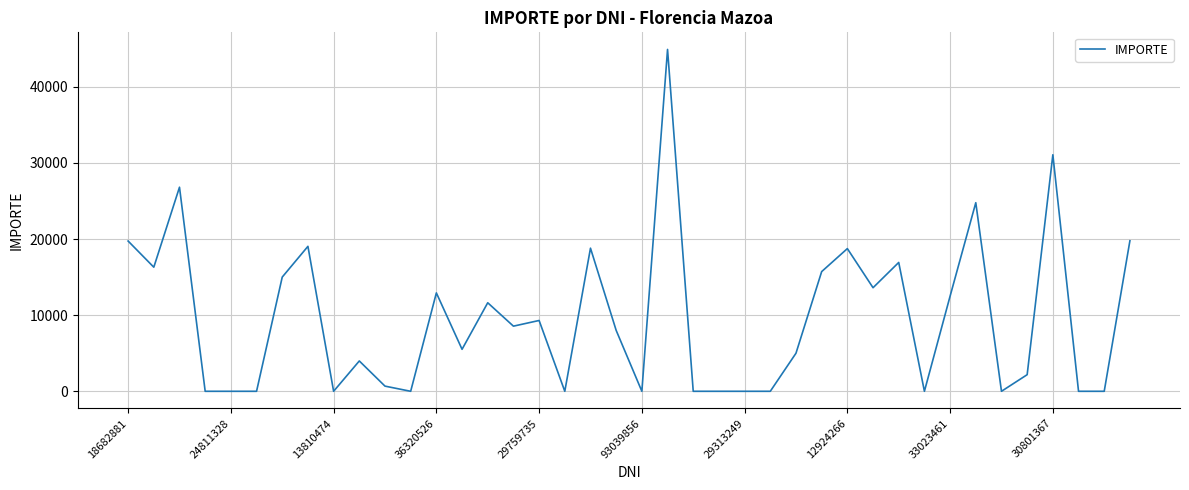

What is the greatest value displayed?

44900.0